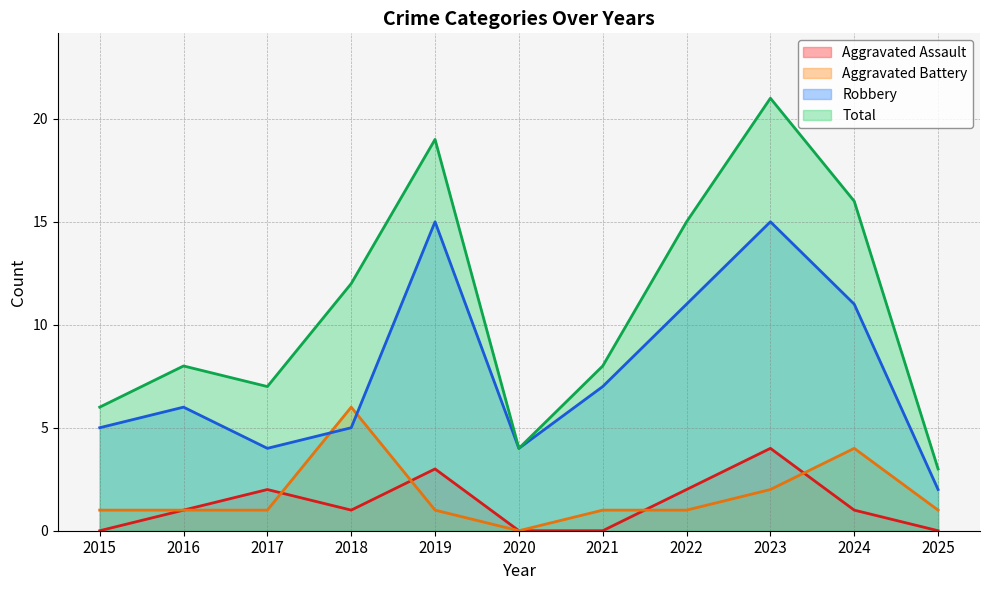

Where is Aggravated Battery nearest to the value 3?

2023